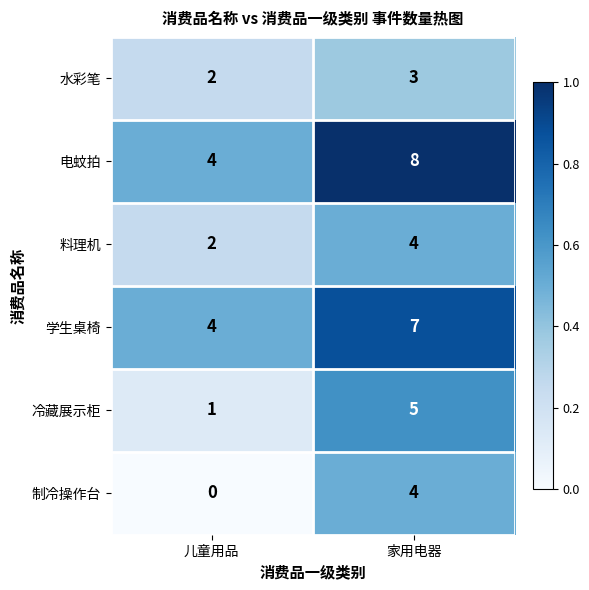

What is the lowest value of the 学生桌椅 series?

4